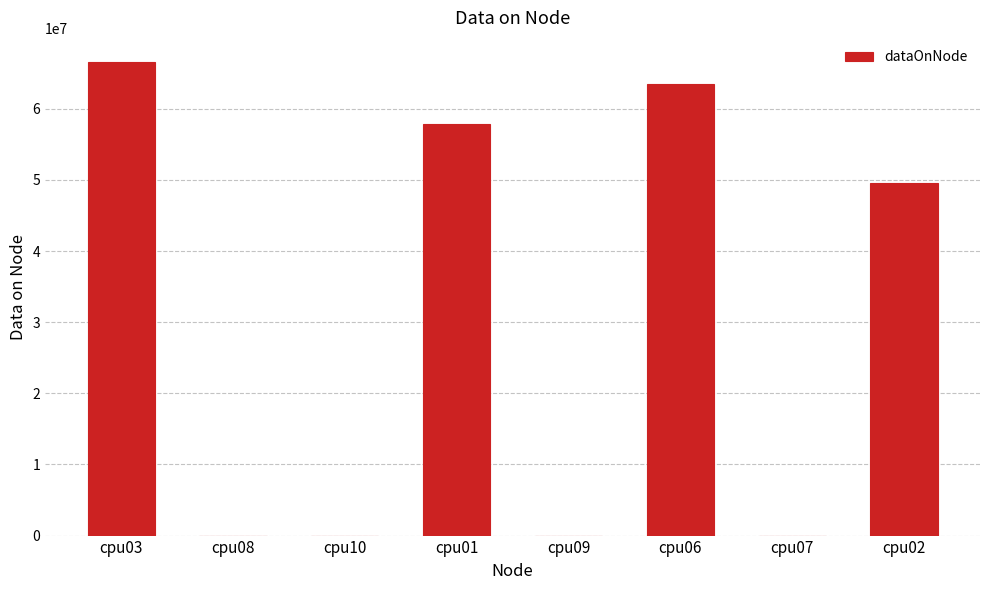

At which category does the chart reach its peak across all series?

cpu03